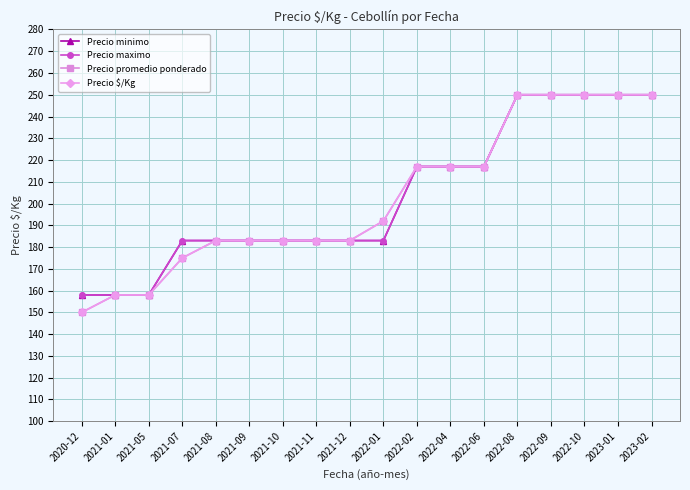

What is the label of the 6th point from the right?

2022-06